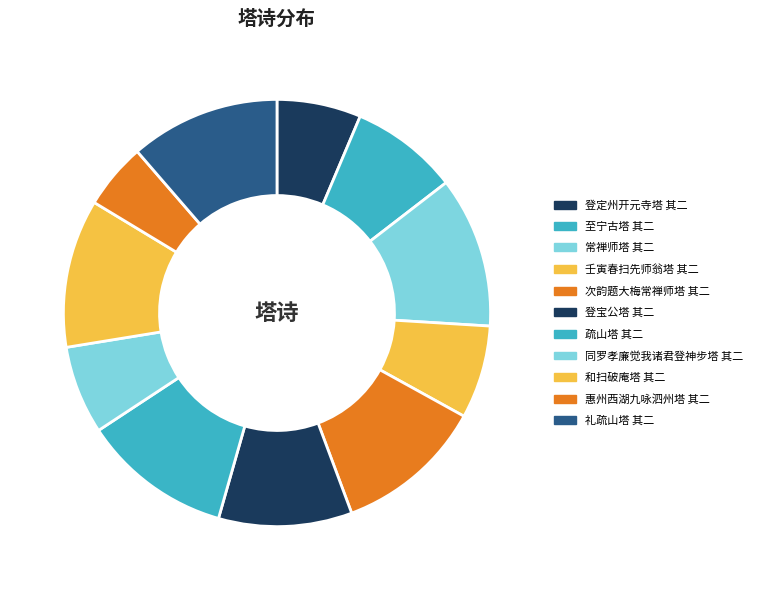

Which slice is the smallest?

惠州西湖九咏泗州塔 其二